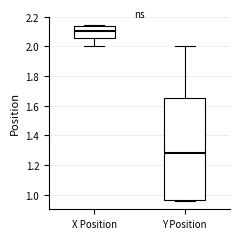

Which box has the lowest median line?

Y Position